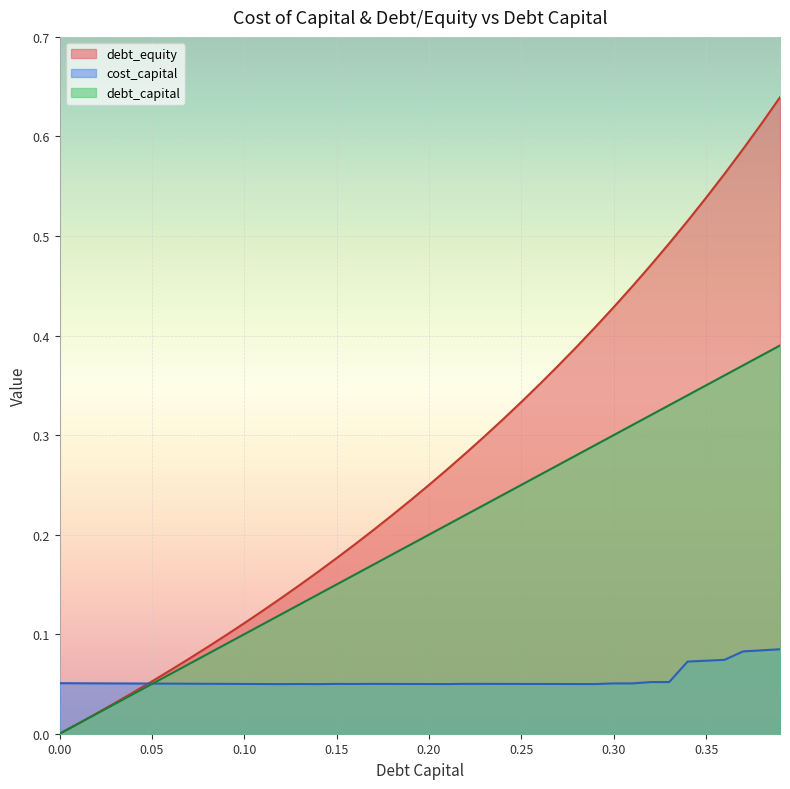

List the series in order of their peak value, highest first.

debt_equity, debt_capital, cost_capital